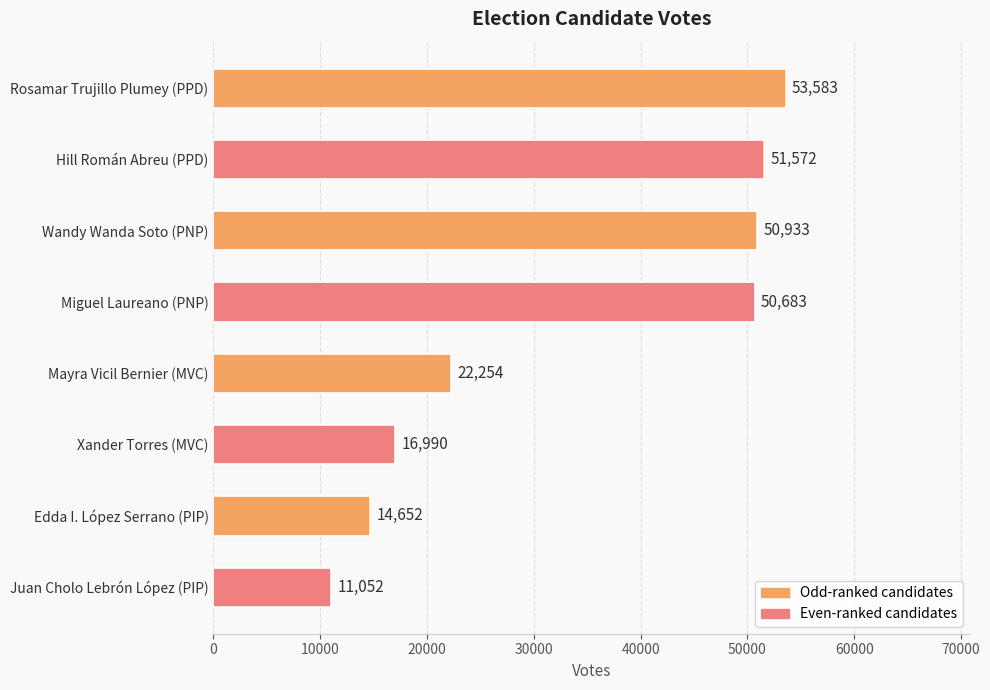

At which label is the value closest to 32317?

Mayra Vicil Bernier (MVC)